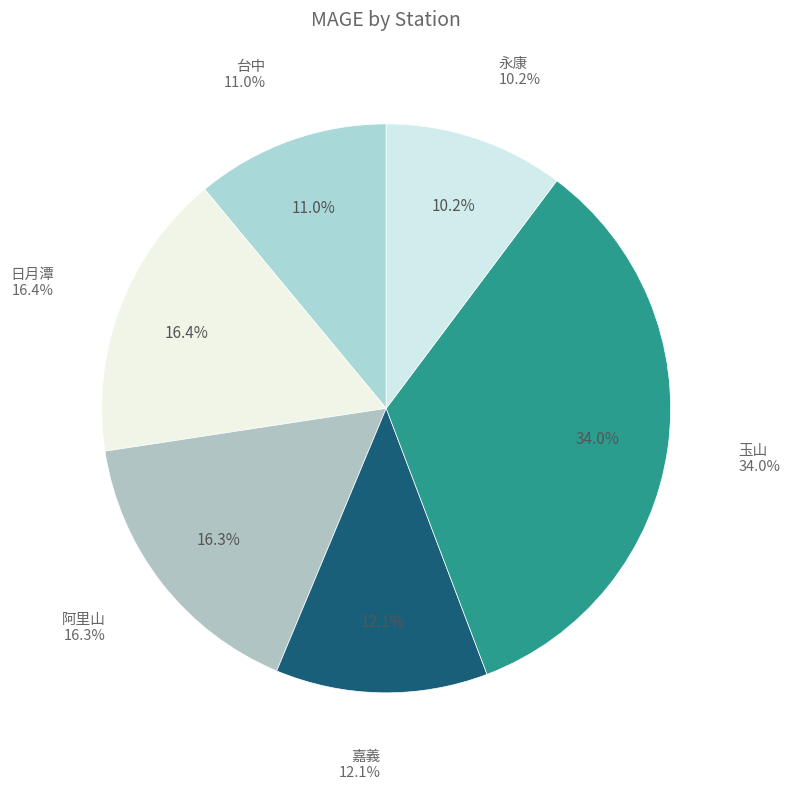

What is the total percentage of 台中 and 日月潭?

27.4%